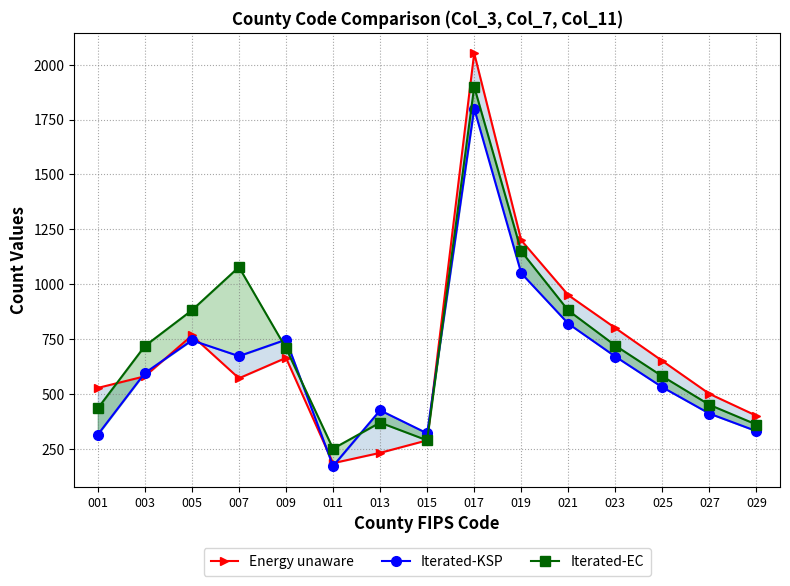

Reading left to right, list all the values displayed in this chart.

Energy unaware: 001=527	003=580	005=766	007=571	009=664	011=184	013=231	015=288	017=2053	019=1200	021=950	023=800	025=650	027=500	029=400
Iterated-KSP: 001=314	003=595	005=744	007=672	009=747	011=171	013=425	015=320	017=1800	019=1050	021=820	023=670	025=530	027=410	029=330
Iterated-EC: 001=434	003=718	005=881	007=1078	009=708	011=250	013=369	015=288	017=1900	019=1150	021=880	023=720	025=580	027=450	029=360